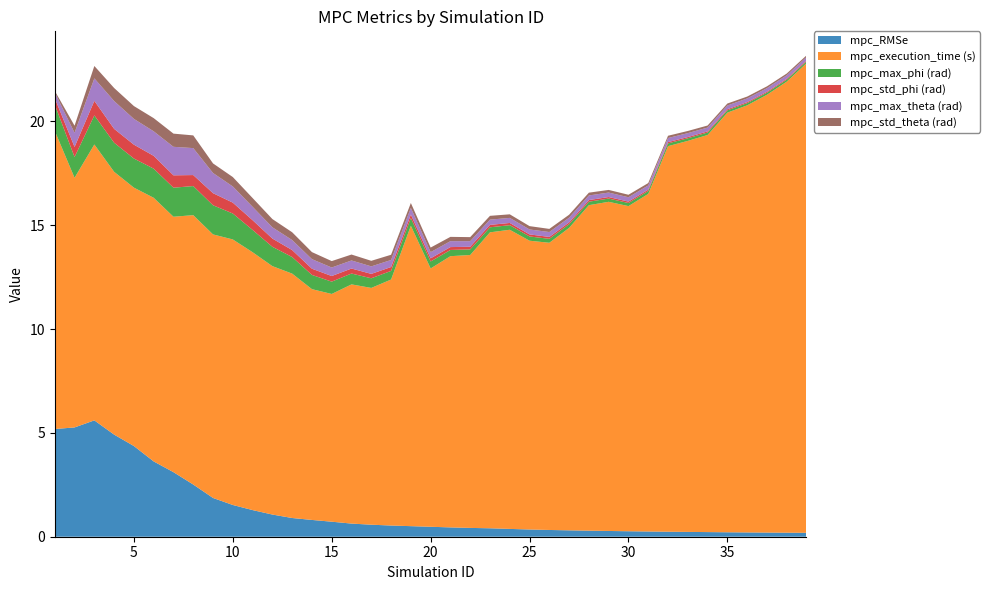

Reading left to right, transcribe all the data shown in this chart.

mpc_RMSe: 5.2	5.3	5.6	4.9	4.4	3.6	3.1	2.5	1.9	1.5	1.3	1.1	0.9	0.8	0.7	0.6	0.6	0.5	0.5	0.5	0.4	0.4	0.4	0.4	0.3	0.3	0.3	0.3	0.3	0.3	0.3	0.2	0.2	0.2	0.2	0.2	0.2	0.2	0.2
mpc_execution_time (s): 14.4	12.0	13.3	12.7	12.4	12.7	12.3	13.0	12.7	12.8	12.4	12.0	11.8	11.1	11.0	11.5	11.4	11.8	14.5	12.4	13.1	13.1	14.3	14.4	13.9	13.8	14.6	15.7	15.9	15.7	16.3	18.6	18.8	19.1	20.2	20.6	21.1	21.7	22.6
mpc_max_phi (rad): 1.3	1.0	1.4	1.4	1.4	1.4	1.4	1.4	1.4	1.2	1.1	0.9	0.8	0.7	0.6	0.5	0.5	0.4	0.4	0.3	0.3	0.3	0.2	0.2	0.2	0.2	0.2	0.2	0.2	0.1	0.1	0.1	0.1	0.1	0.1	0.1	0.1	0.1	0.1
mpc_std_phi (rad): 0.3	0.5	0.7	0.7	0.7	0.6	0.6	0.5	0.6	0.5	0.5	0.4	0.3	0.3	0.3	0.2	0.2	0.2	0.2	0.2	0.1	0.1	0.1	0.1	0.1	0.1	0.1	0.1	0.1	0.1	0.1	0.1	0.1	0.1	0.1	0.0	0.0	0.0	0.0
mpc_max_theta (rad): 0.3	0.7	1.1	1.3	1.2	1.2	1.4	1.3	1.0	0.8	0.6	0.5	0.5	0.5	0.4	0.4	0.4	0.3	0.3	0.3	0.3	0.3	0.3	0.2	0.2	0.2	0.2	0.2	0.2	0.2	0.2	0.2	0.2	0.2	0.2	0.2	0.2	0.2	0.2
mpc_std_theta (rad): 0.1	0.3	0.6	0.6	0.6	0.6	0.6	0.6	0.5	0.5	0.4	0.4	0.4	0.3	0.3	0.3	0.3	0.3	0.2	0.2	0.2	0.2	0.2	0.2	0.2	0.2	0.1	0.1	0.1	0.1	0.1	0.1	0.1	0.1	0.1	0.1	0.1	0.1	0.1